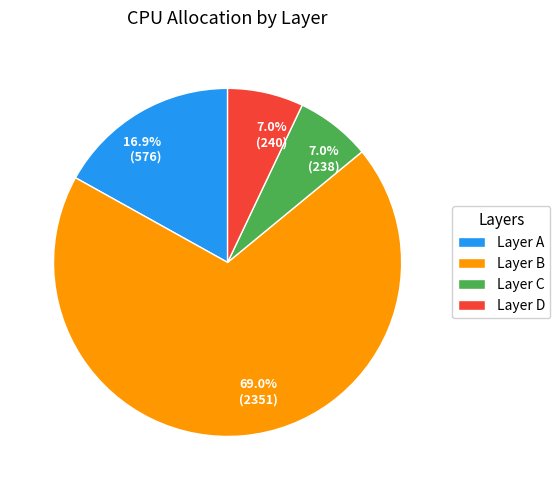

Does any single category account for the majority?

Yes